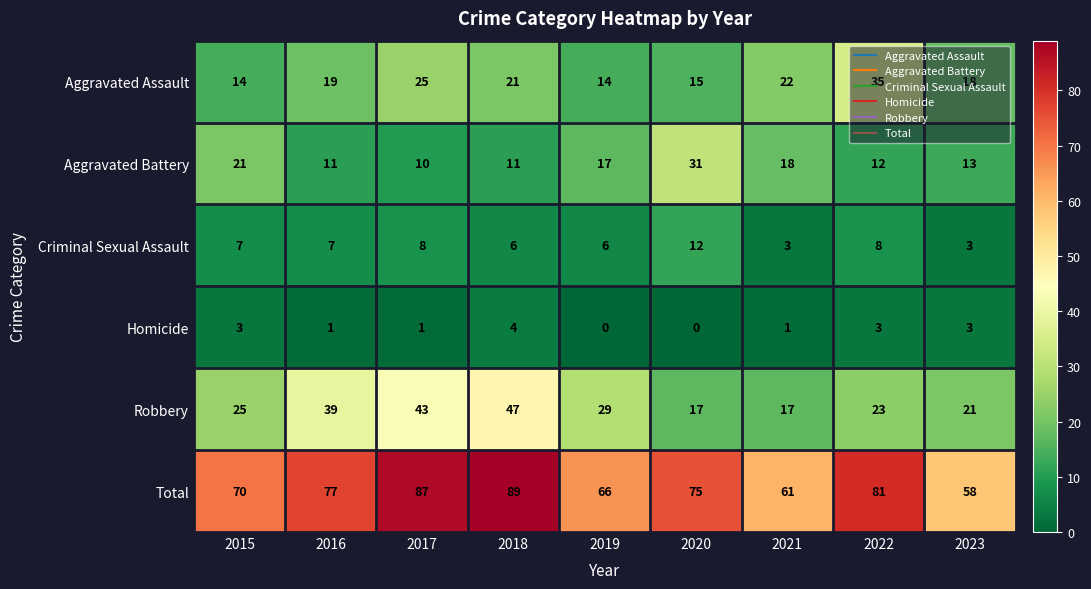

What is the maximum value for Total?

89